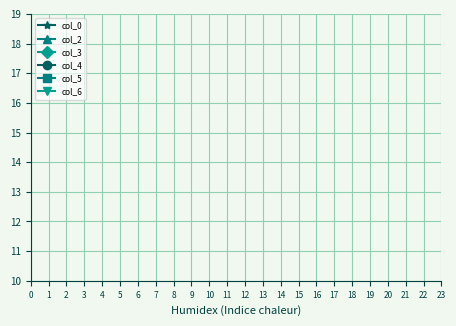

What are all the series names shown in the legend?

col_0, col_2, col_3, col_4, col_5, col_6